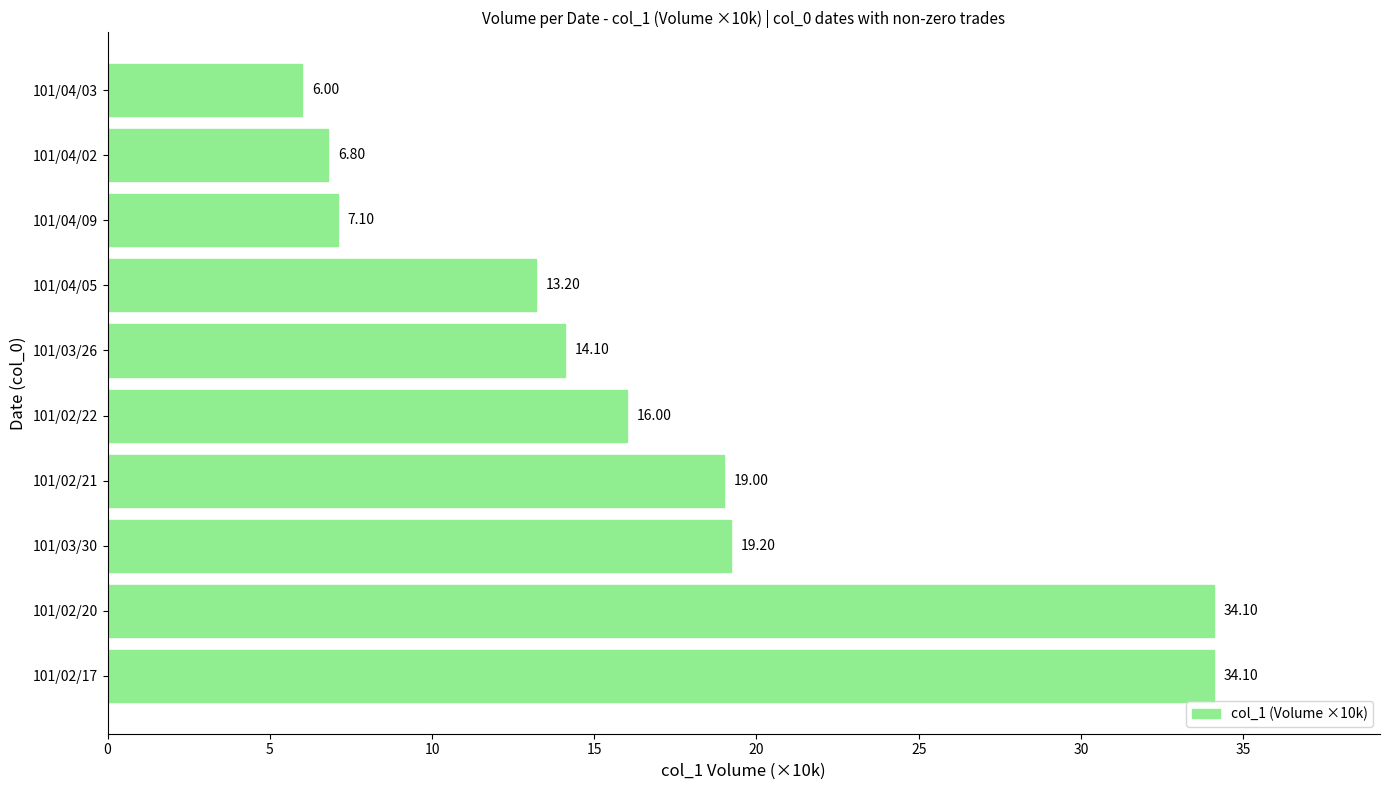

What is the sum of all values?

169.6